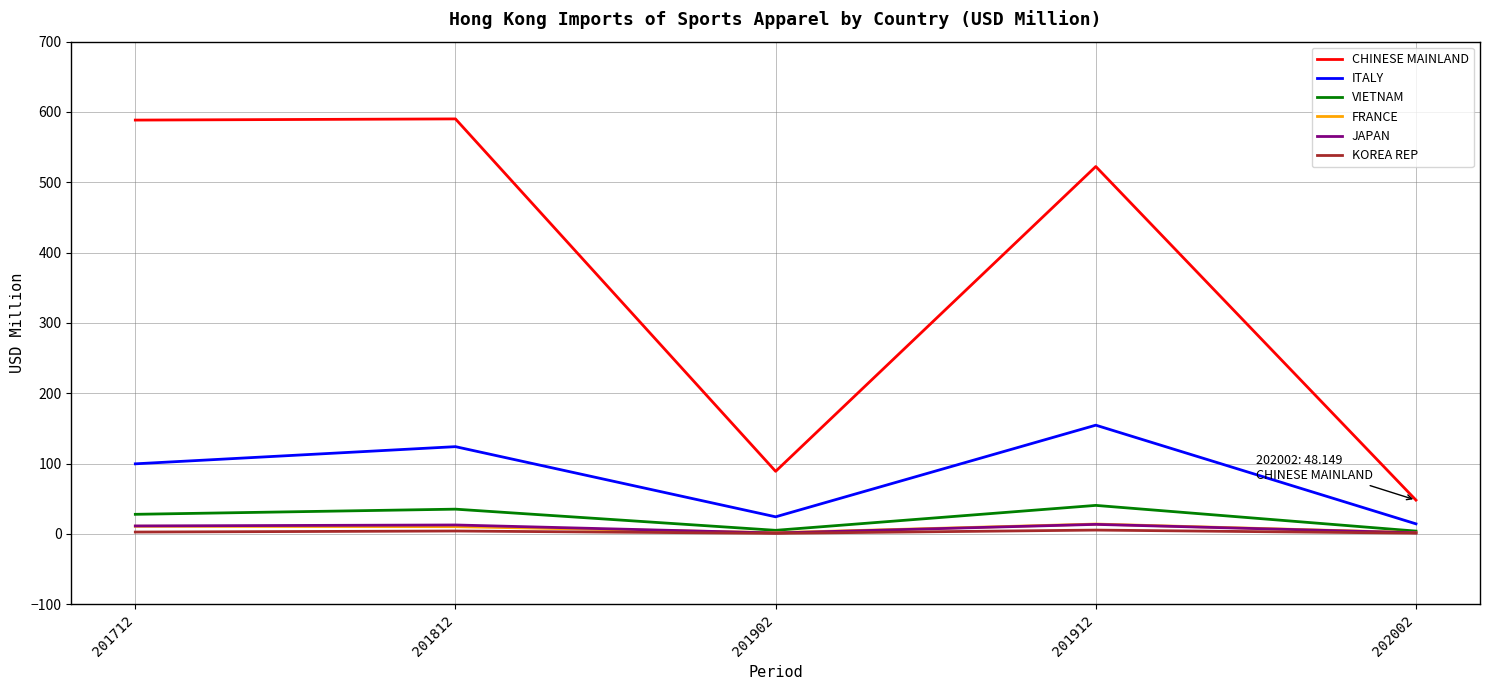

True or false: VIETNAM has more than 2 points higher than both neighbors.

False